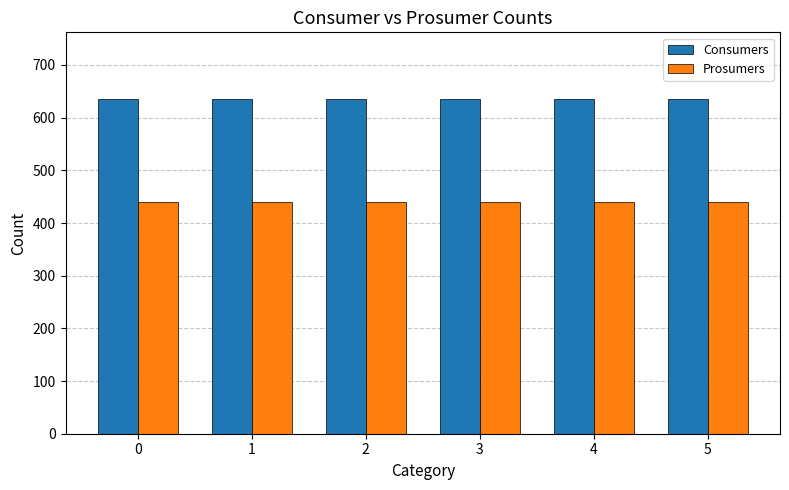

What is the difference between the highest and lowest values at 3?

195